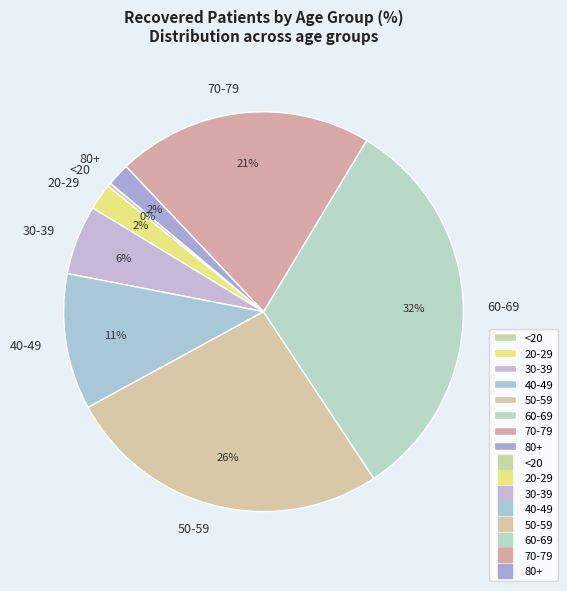

Which slice is the smallest?

<20